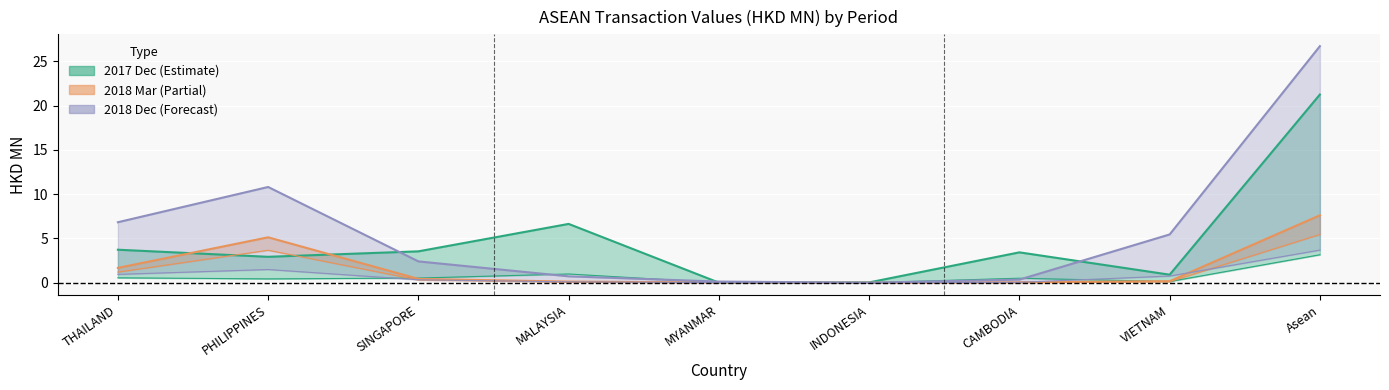

How many interior local valleys does the 201712_pct_share series have?

3